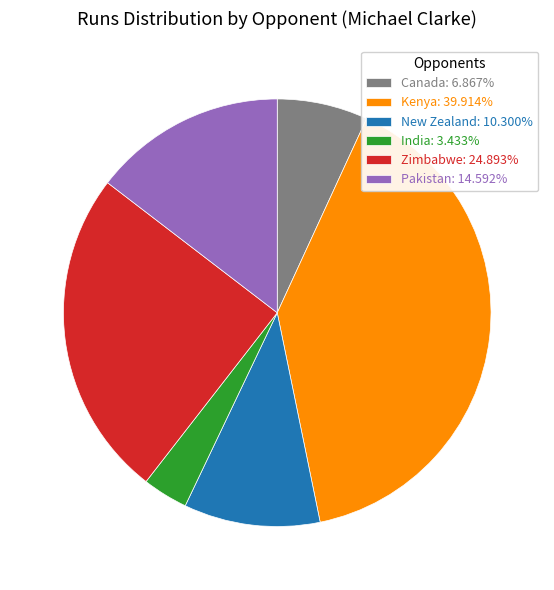

Combined, do Pakistan: 14.592% and New Zealand: 10.300% account for over 50%?

No